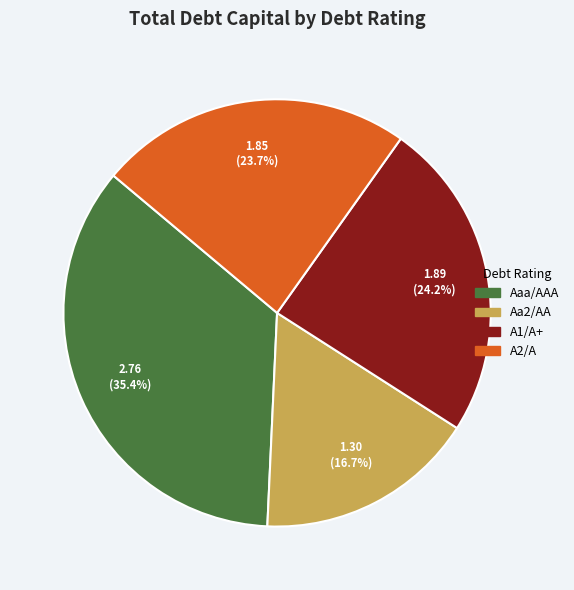

What is the total percentage of Aa2/AA and Aaa/AAA?

52.1%